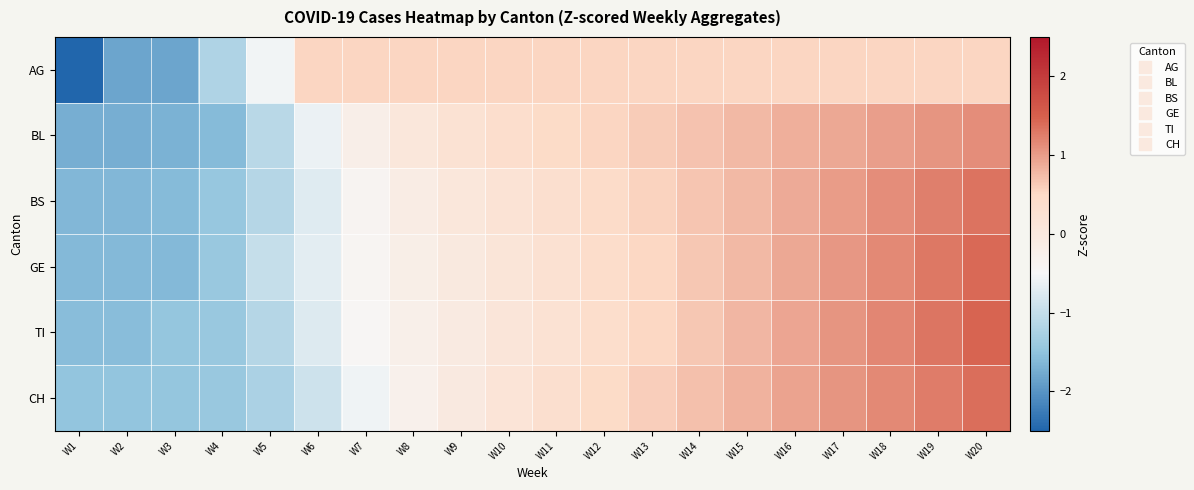

Rank the series by their maximum value, from lowest to highest.

AG, BL, BS, CH, GE, TI